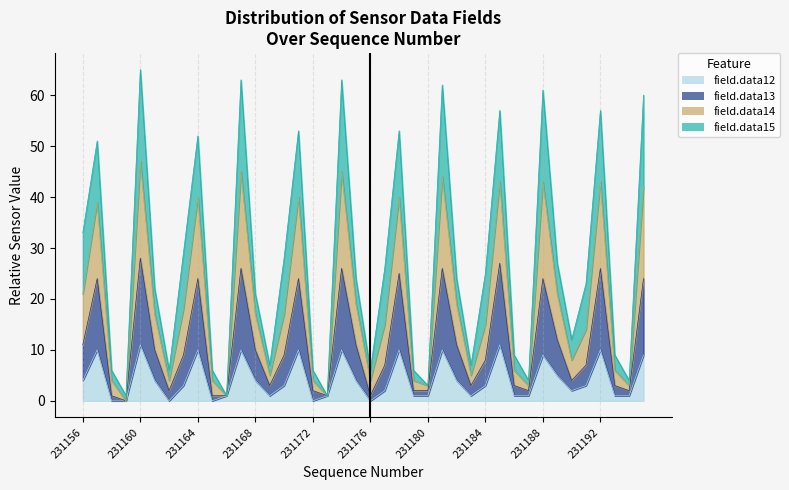

The value of field.data12 at 231164 is 10. True or false?

True